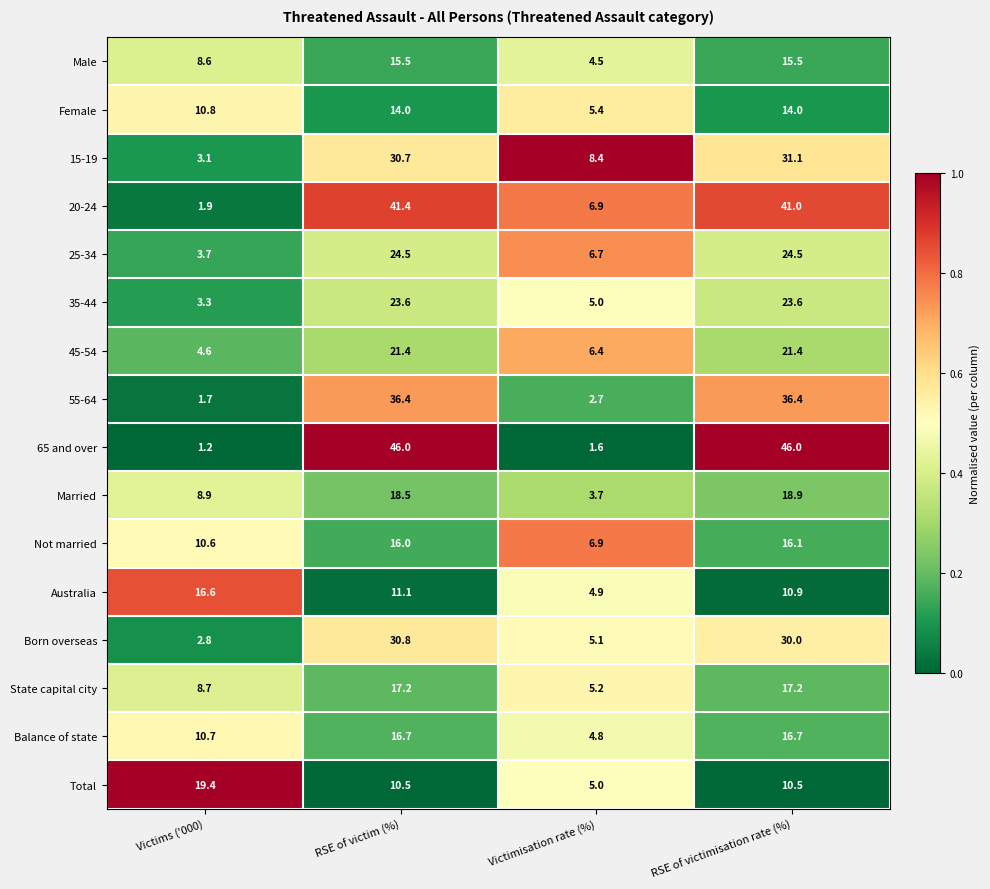

What is the total value across all series at RSE of victimisation rate (%)?

373.8